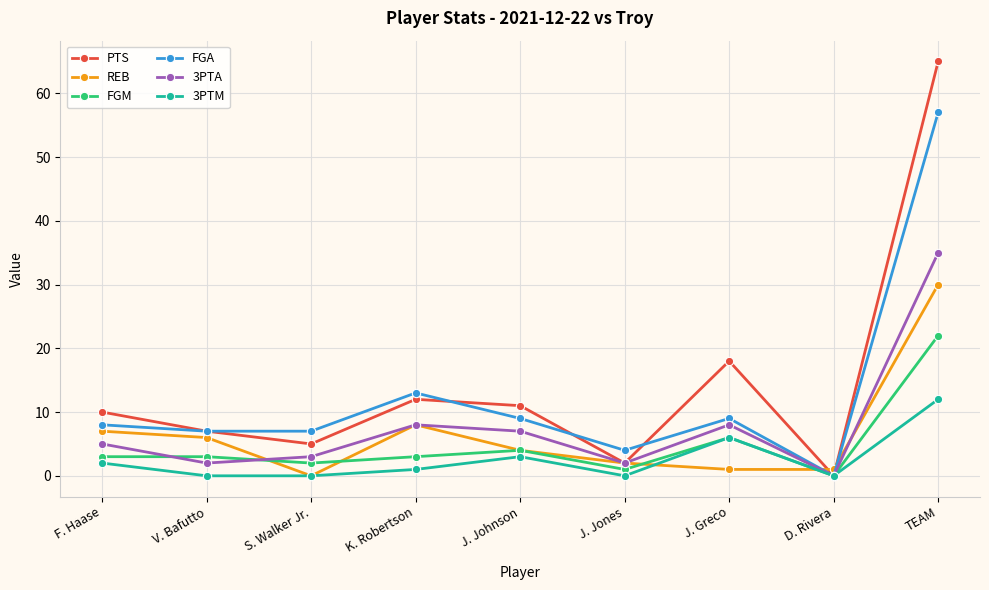

The PTS series shows 10 at F. Haase. True or false?

True